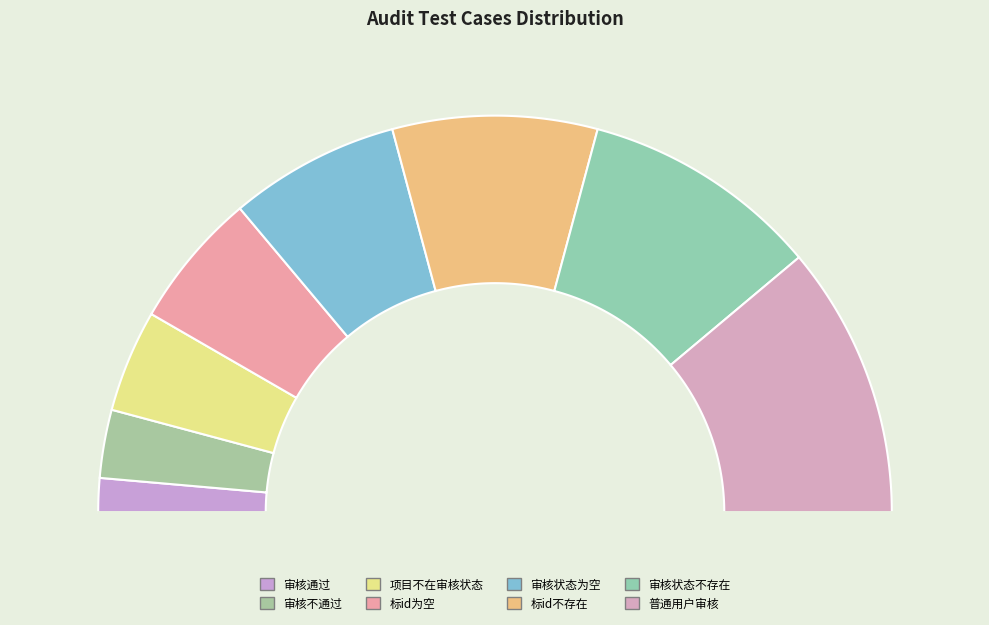

What is the change in value from 审核通过 to 标id不存在?

+5